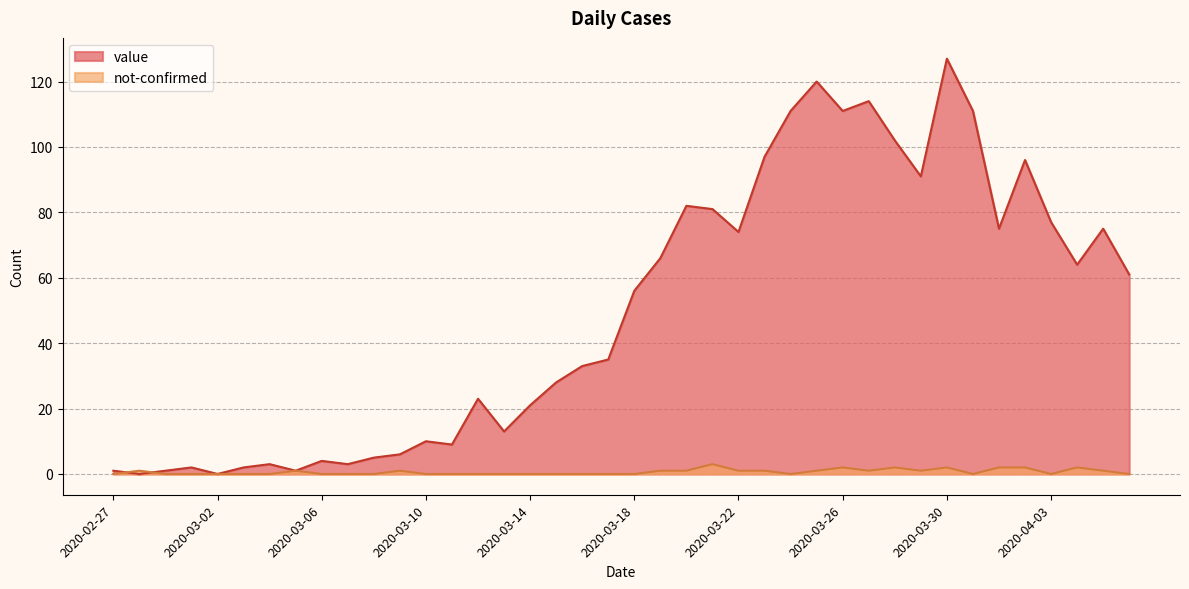

How many lines are shown in the chart?

2